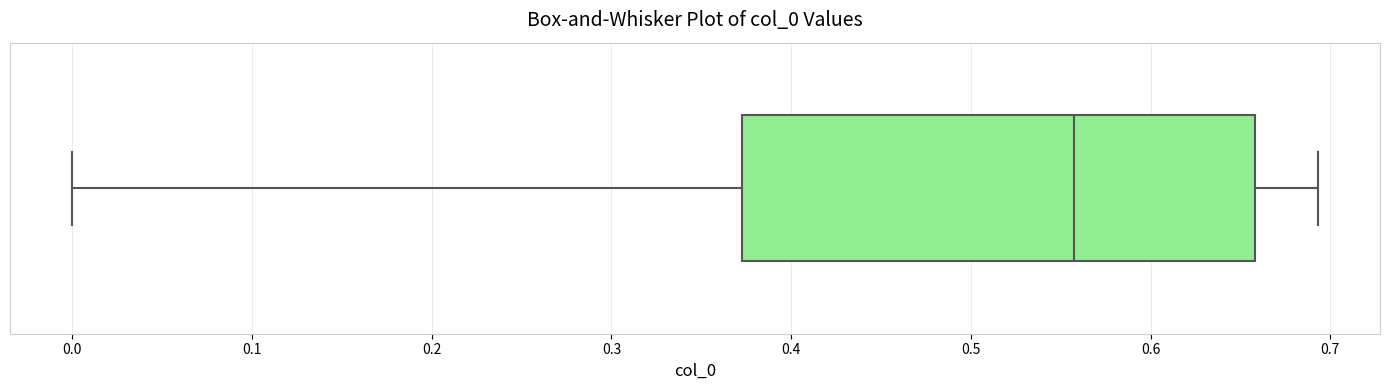

Where is the left edge of the box on the x-axis? The values are not printed on the chart, so give them approximately, as read against the axis.

0.37